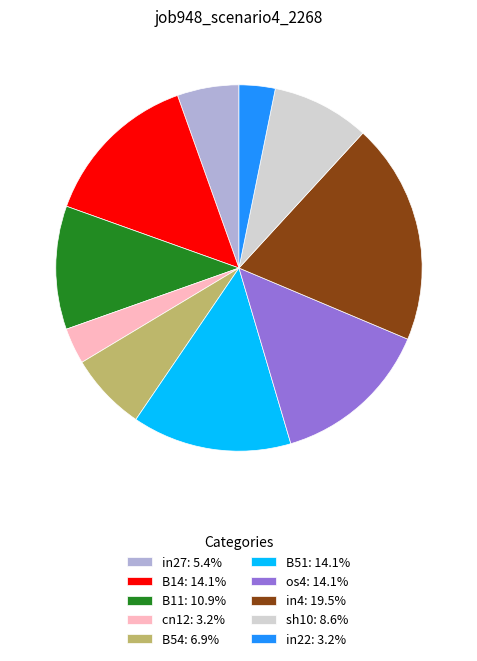

Is there a majority slice in this chart?

No